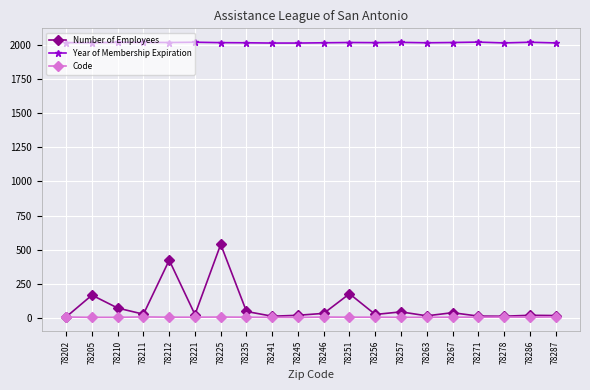

Which series has the widest spread of values?

Number of Employees